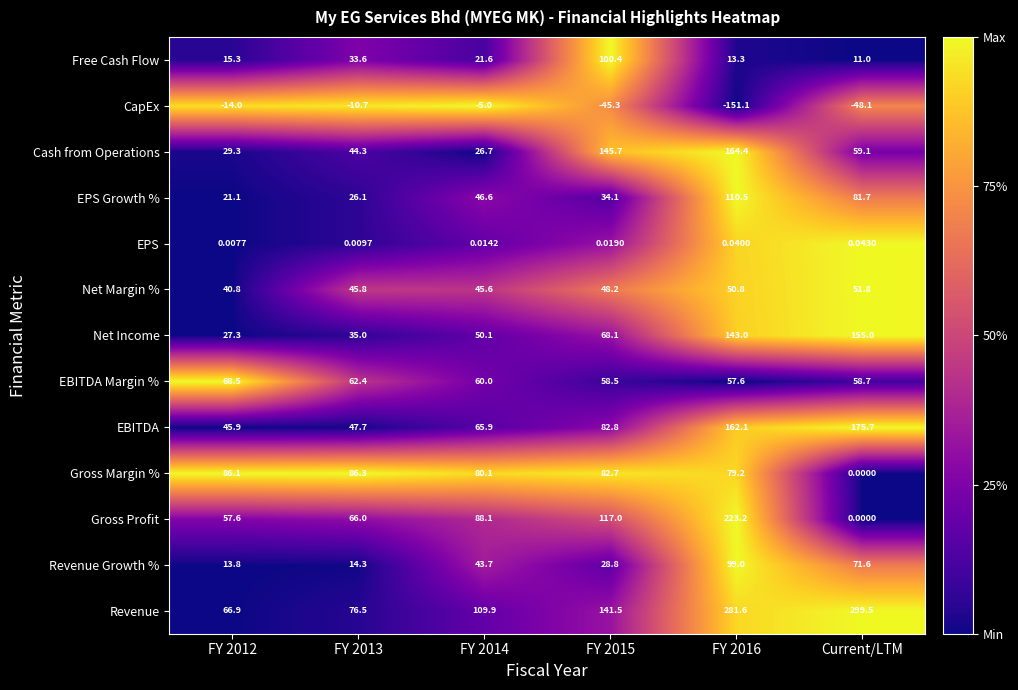

Is the value of Gross Profit at Current/LTM greater than the value of Net Margin % at FY 2012?

No